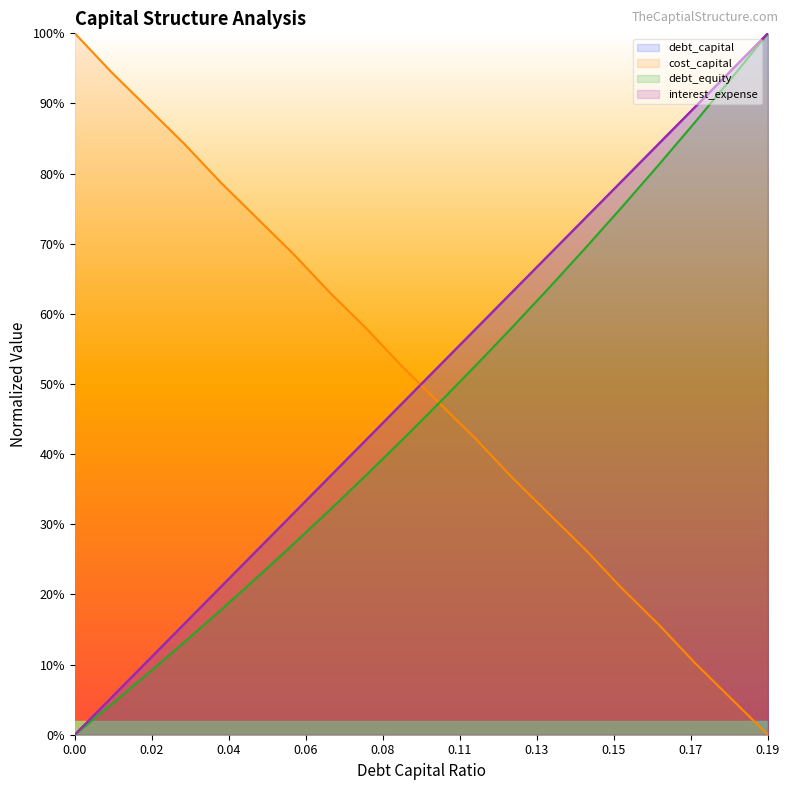

Is it true that debt_equity equals 0.4 at 0.09?

True